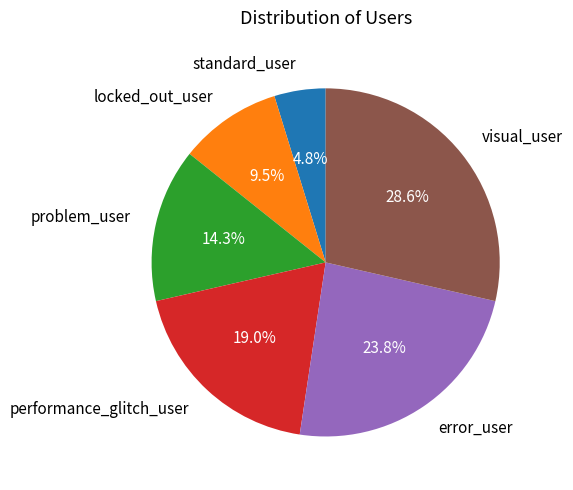

What percentage is the performance_glitch_user slice, to the nearest percent?

19%